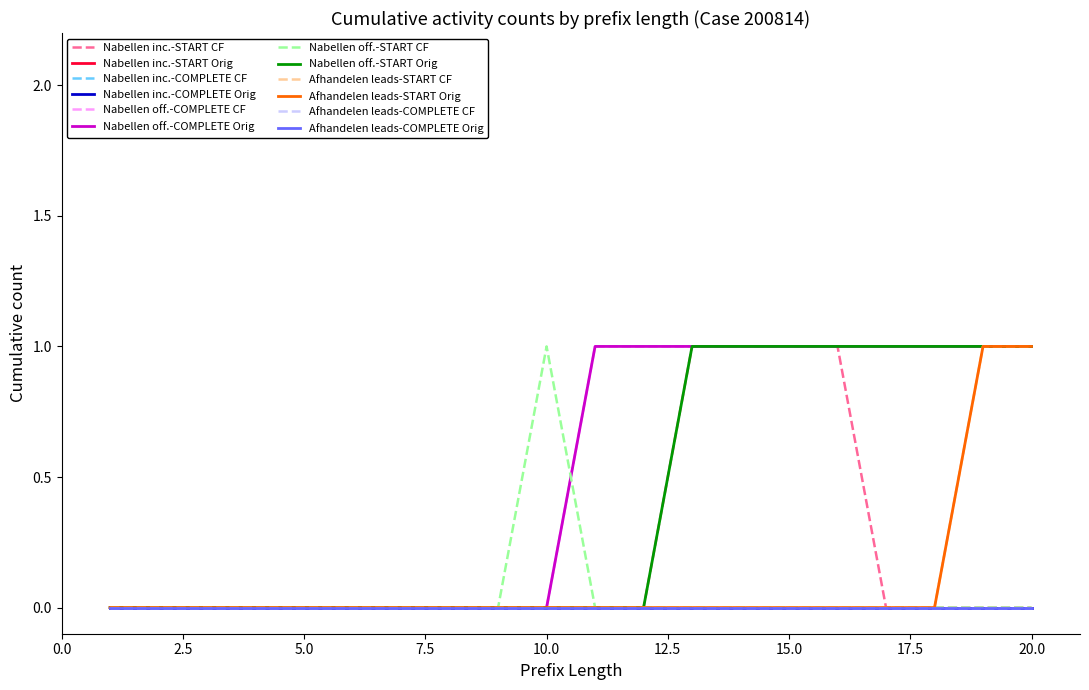

Is this an area chart (filled region under the line)?

No